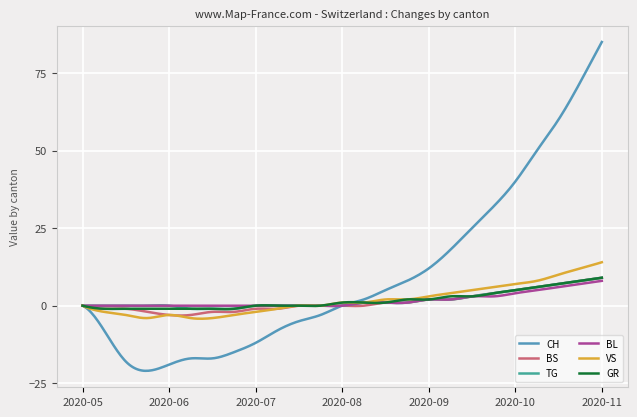

What is the average value of the CH series?

9.4